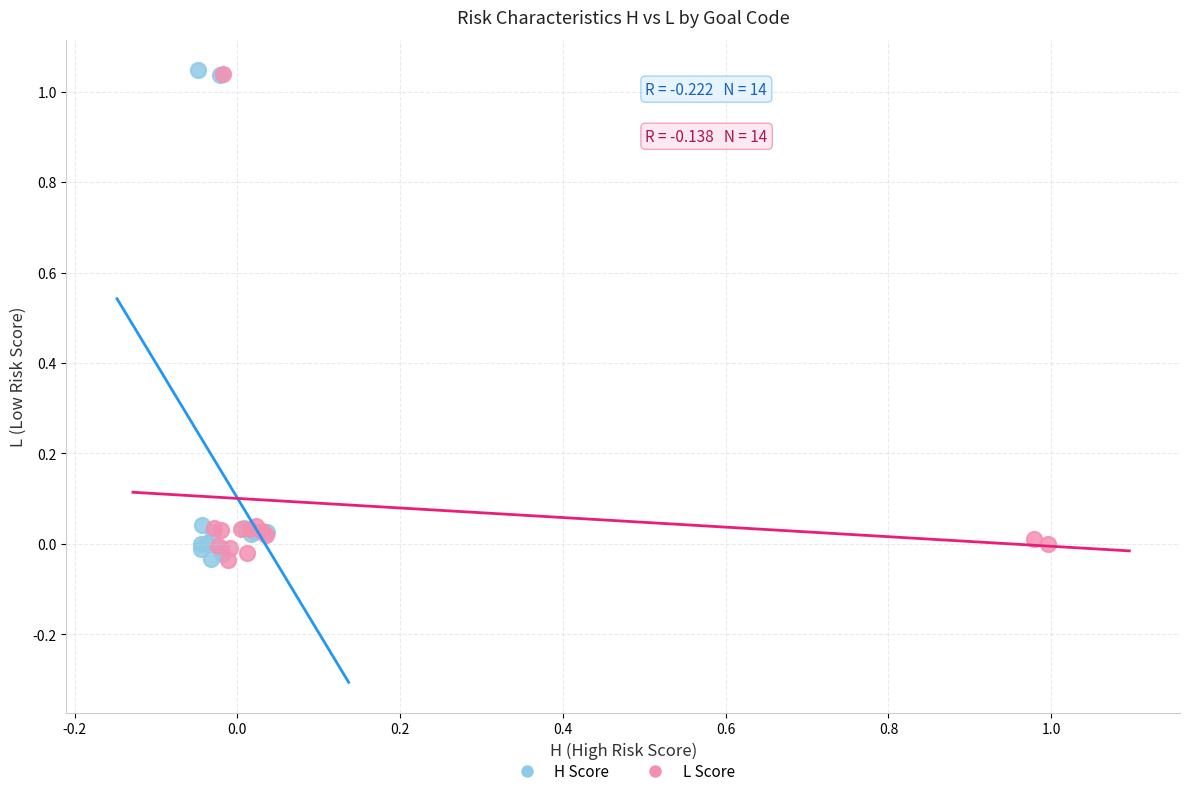

What are all the series names shown in the legend?

H Score, L Score